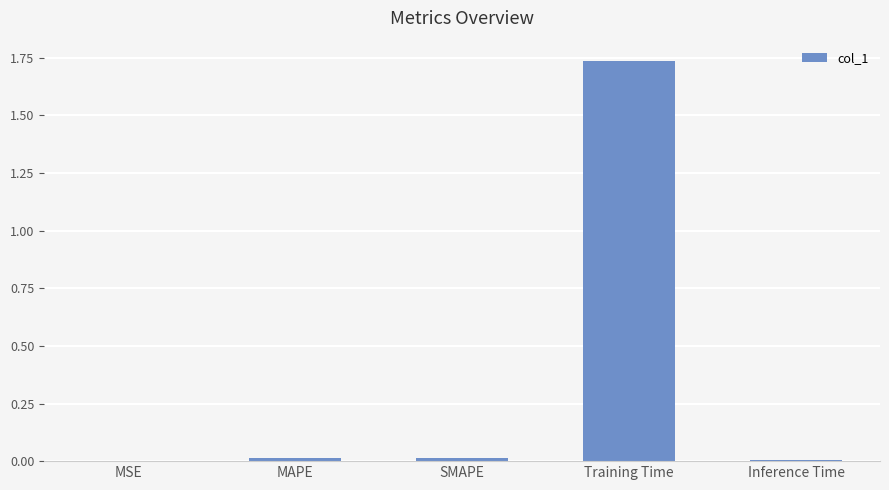

What is the sum of all values?

1.8